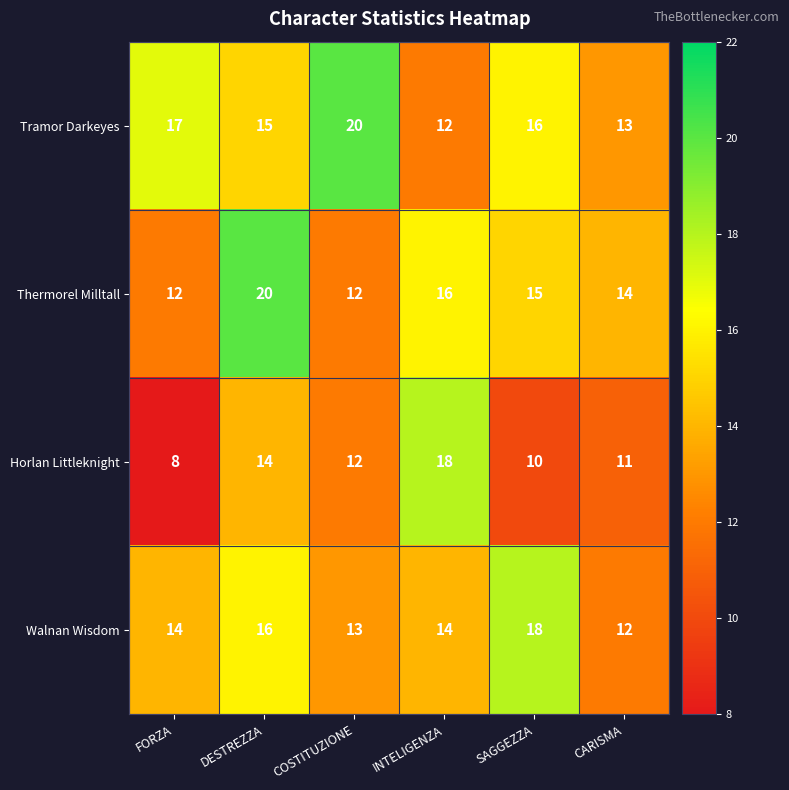

Count the Walnan Wisdom values in the range 13 to 16.

4